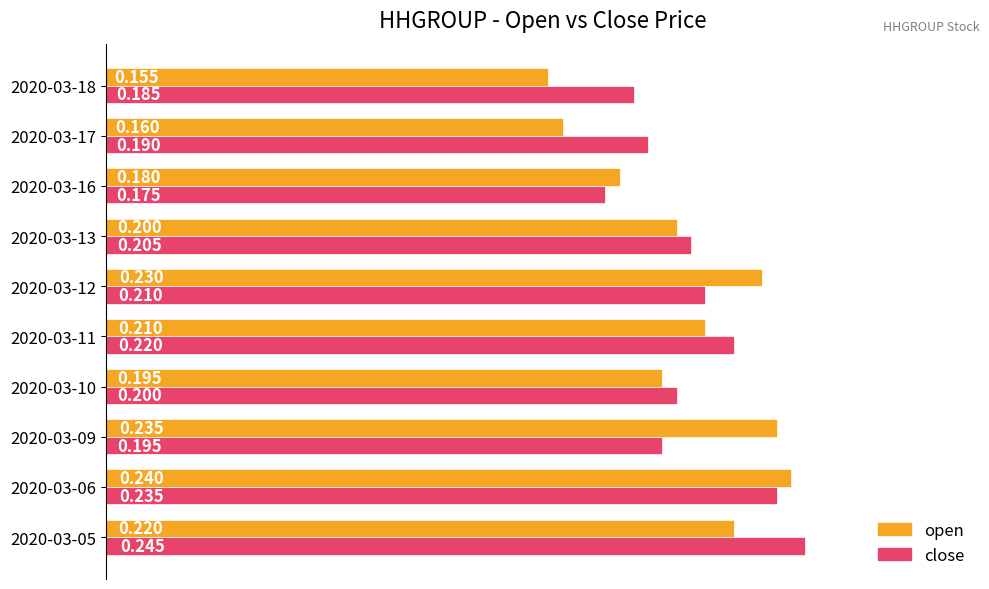

Is the value of open at 2020-03-17 greater than the value of close at 2020-03-16?

No